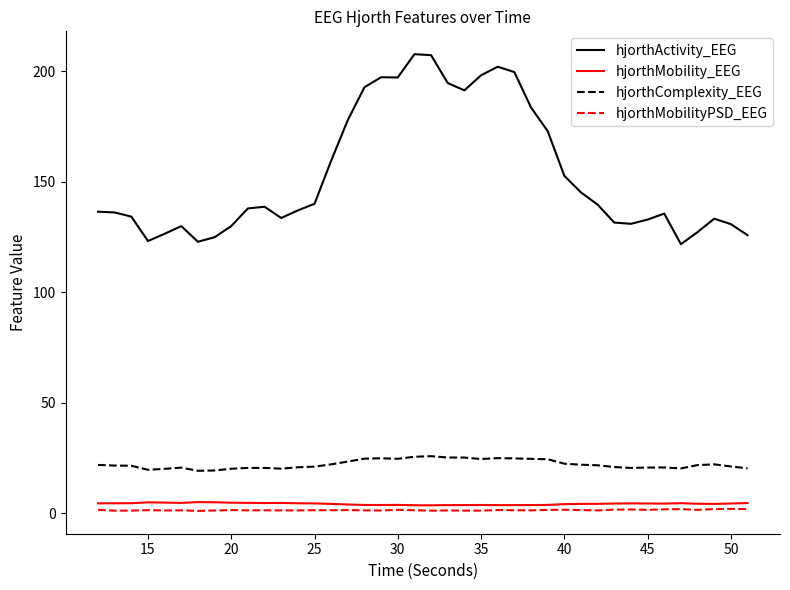

True or false: hjorthMobility_EEG and hjorthComplexity_EEG intersect in this chart.

False